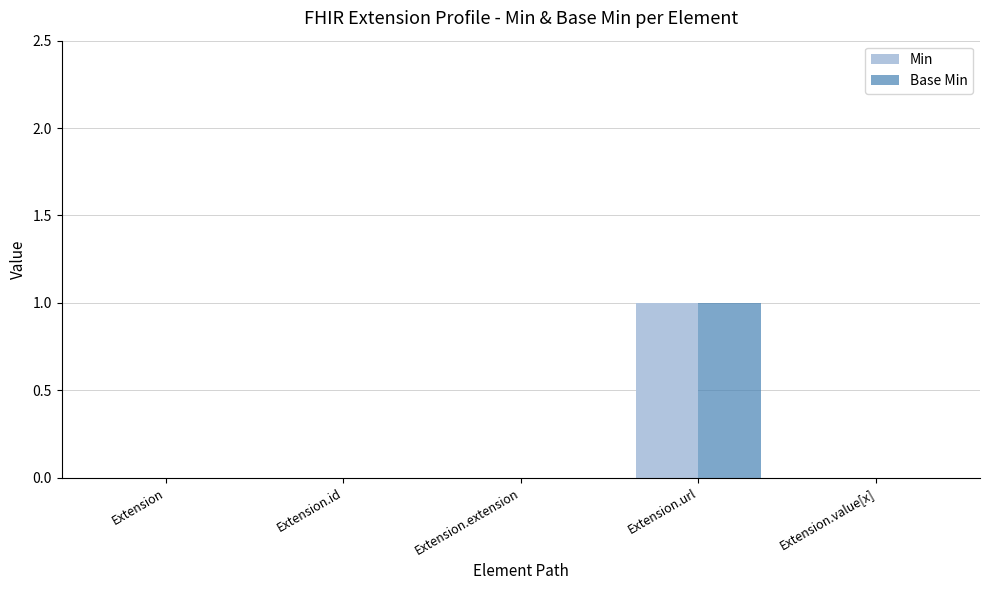

True or false: Min has a value of 1 at Extension.extension.

False